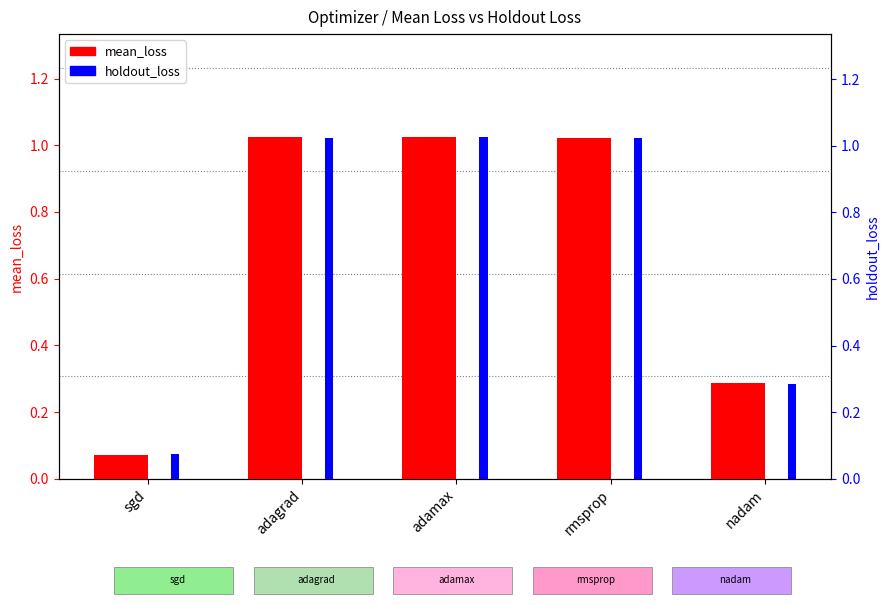

What is the approximate value of holdout_loss at nadam?

0.3